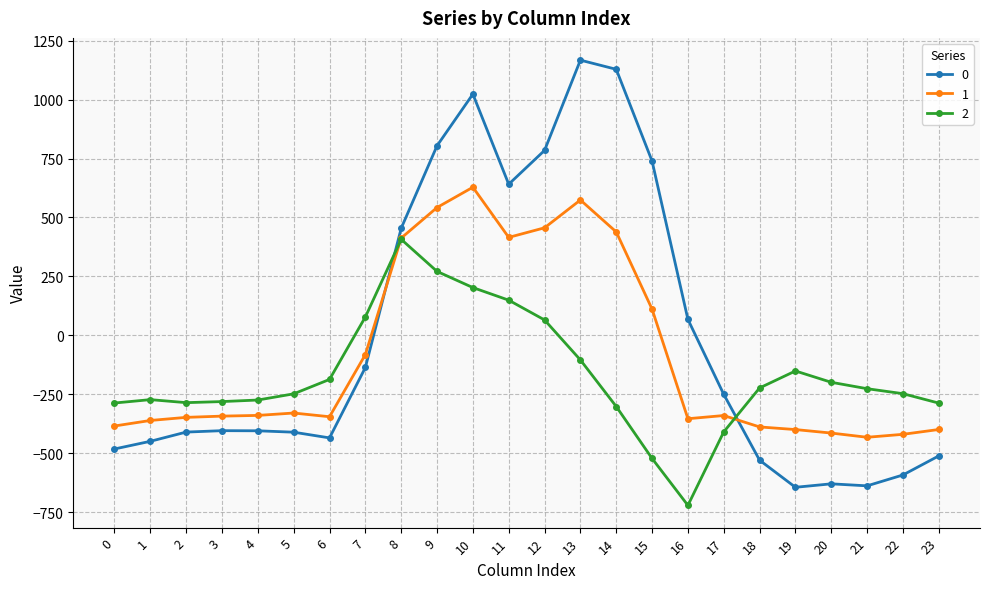

Which series ends up on top after the final intersection of 1 and 2?

2